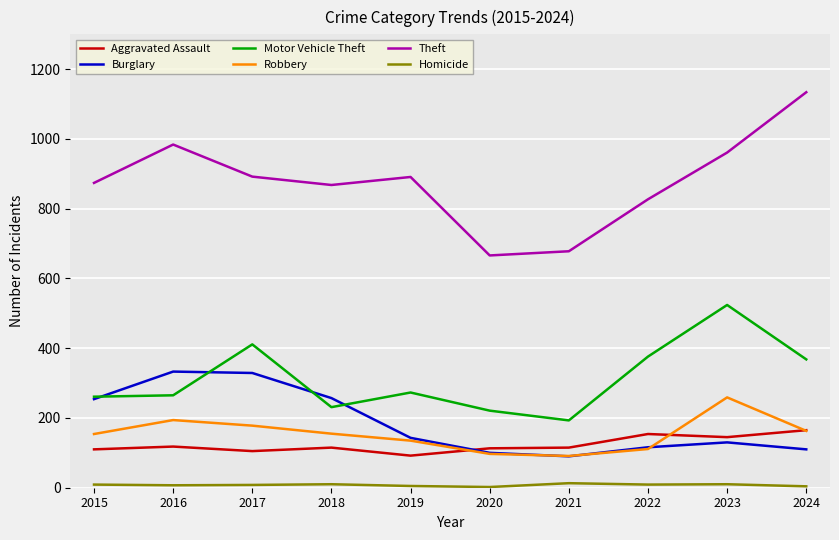

At which category is the sum across all series the highest?

2023